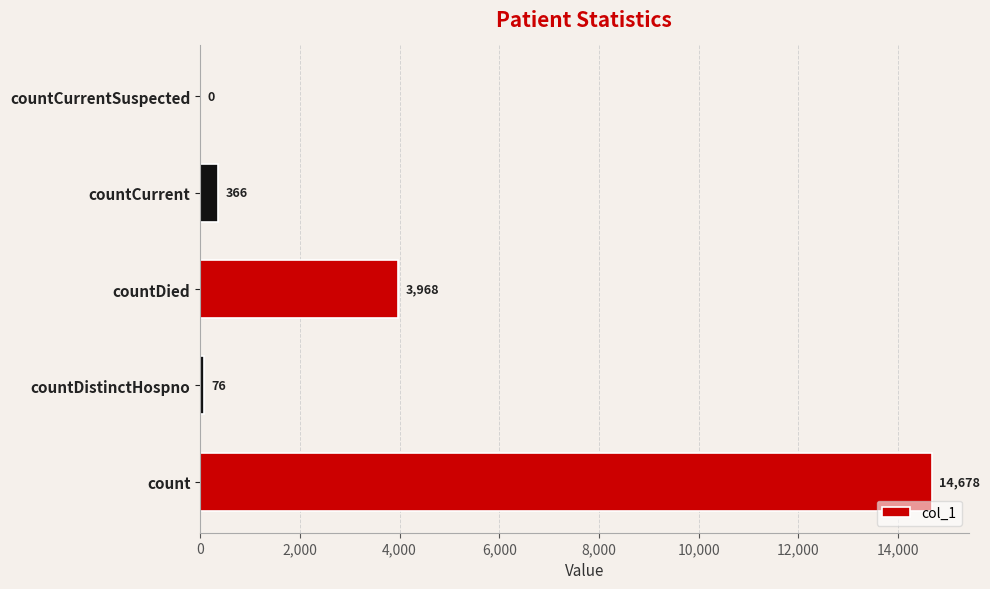

Count the number of categories in the chart.

5